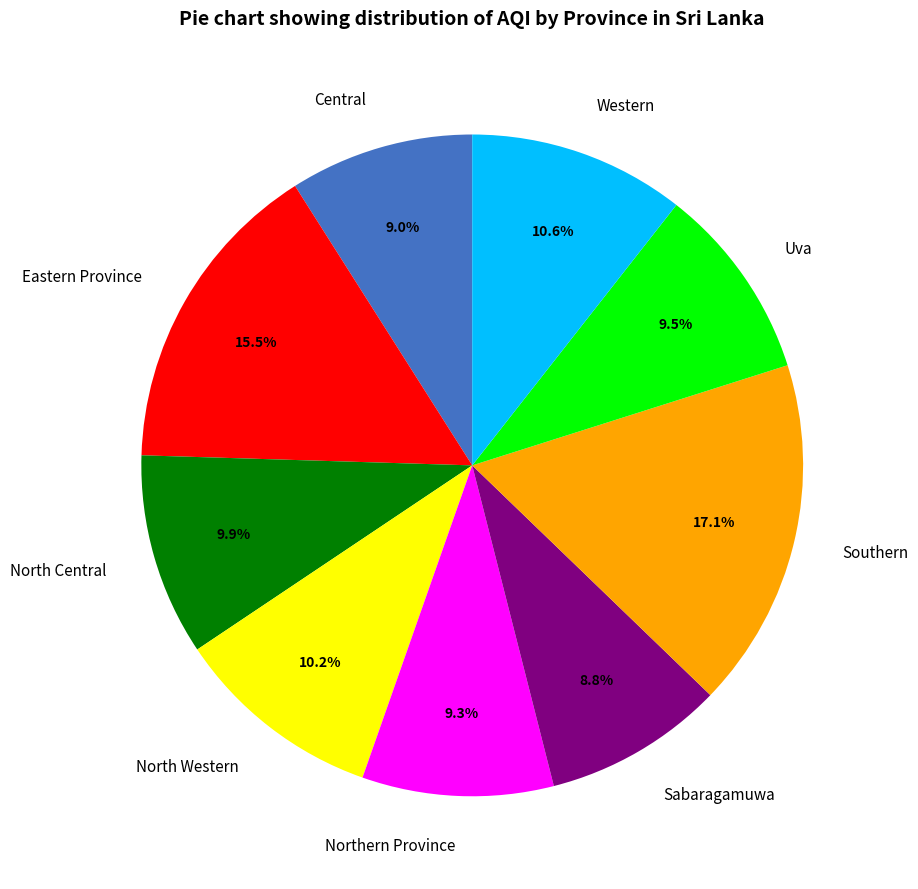

Between Western and Uva, which is larger?

Western